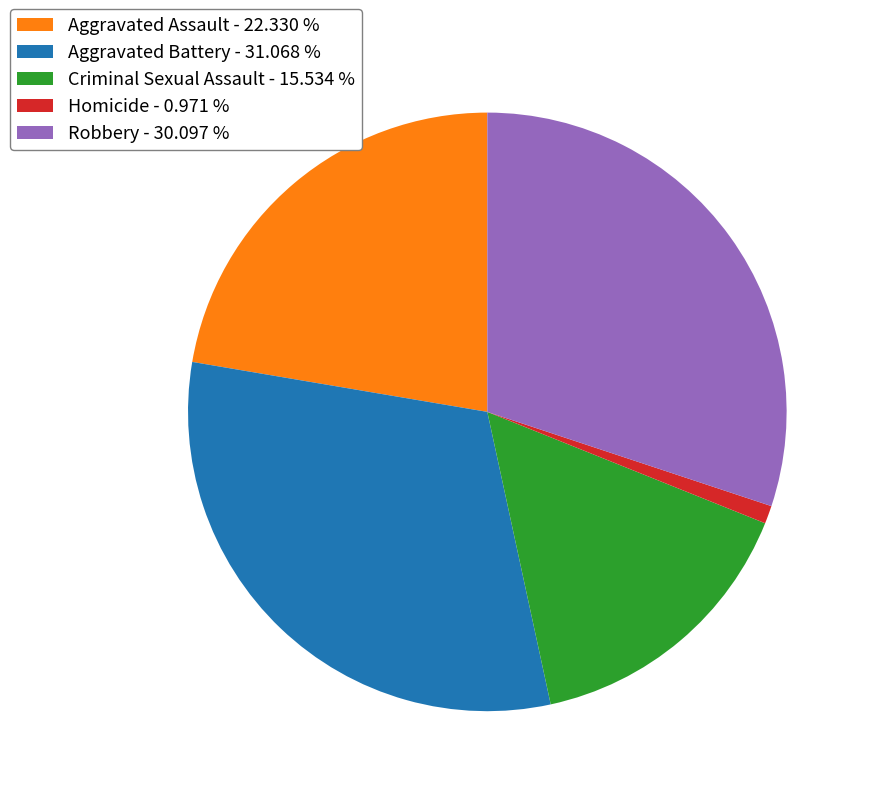

Which slice is the smallest?

Homicide